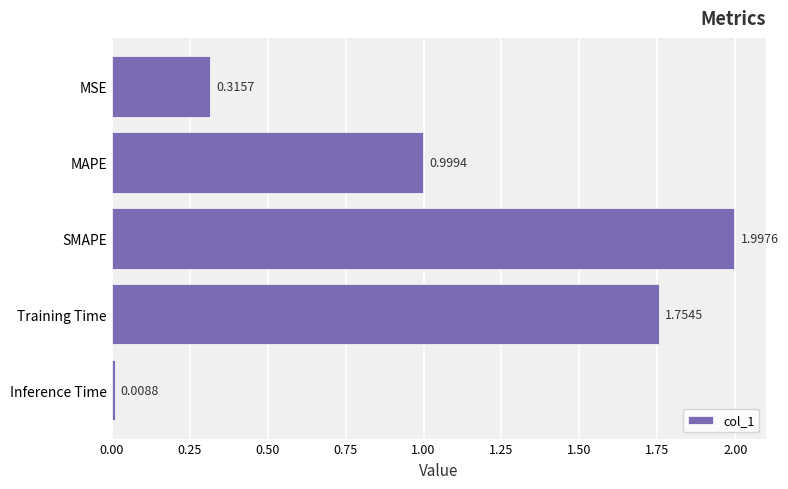

What is the sum of all values?

5.1